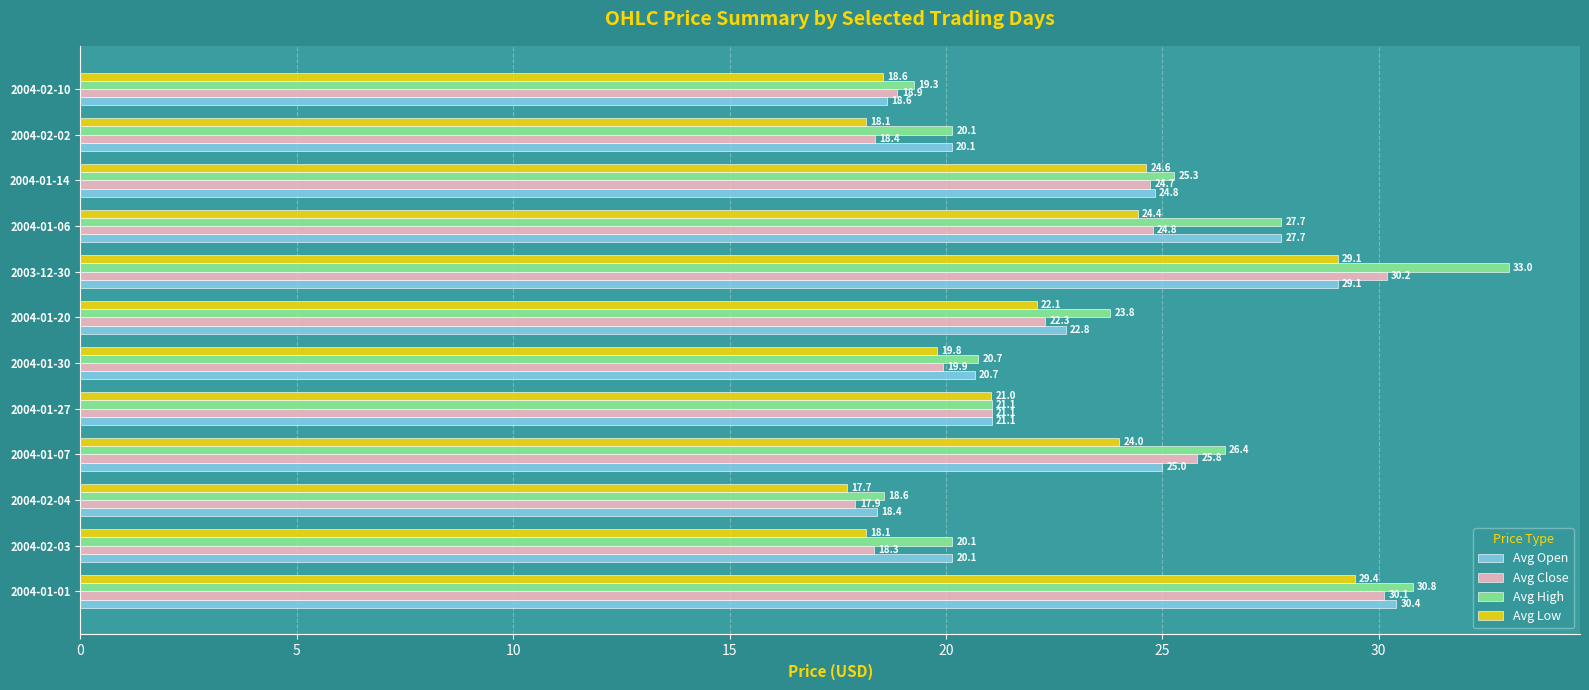

At which category is the sum across all series the highest?

2003-12-30